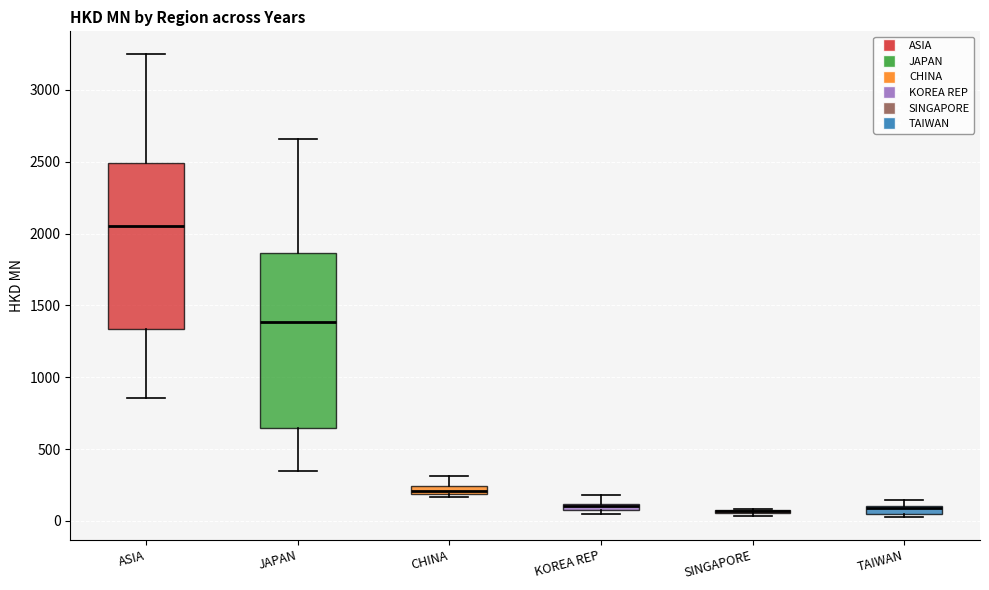

Where is the upper edge of the box for CHINA on the y-axis? The values are not printed on the chart, so give them approximately, as read against the axis.

250